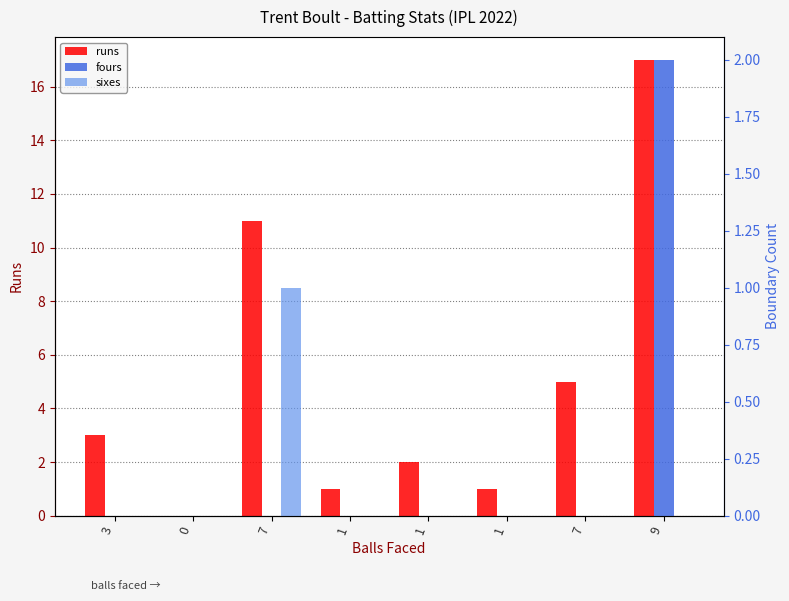

How many bars are there in total?

24